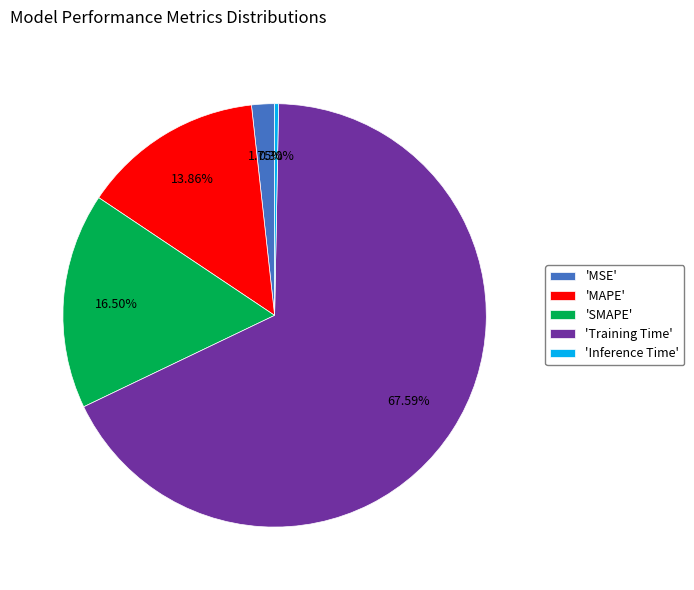

Does 'Inference Time' represent more than half of the total?

No